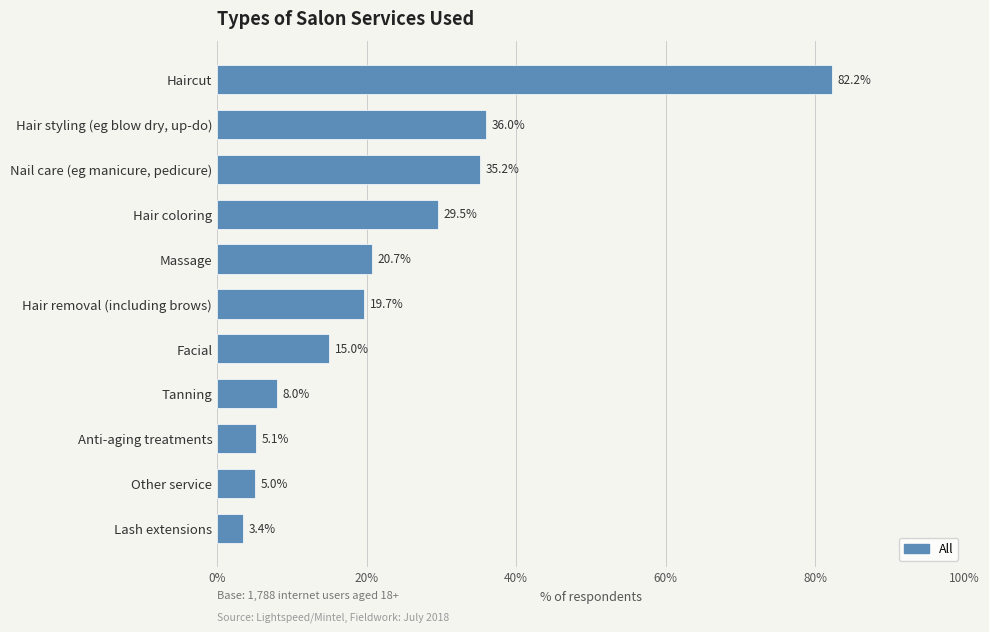

How many distinct data groups are displayed?

1